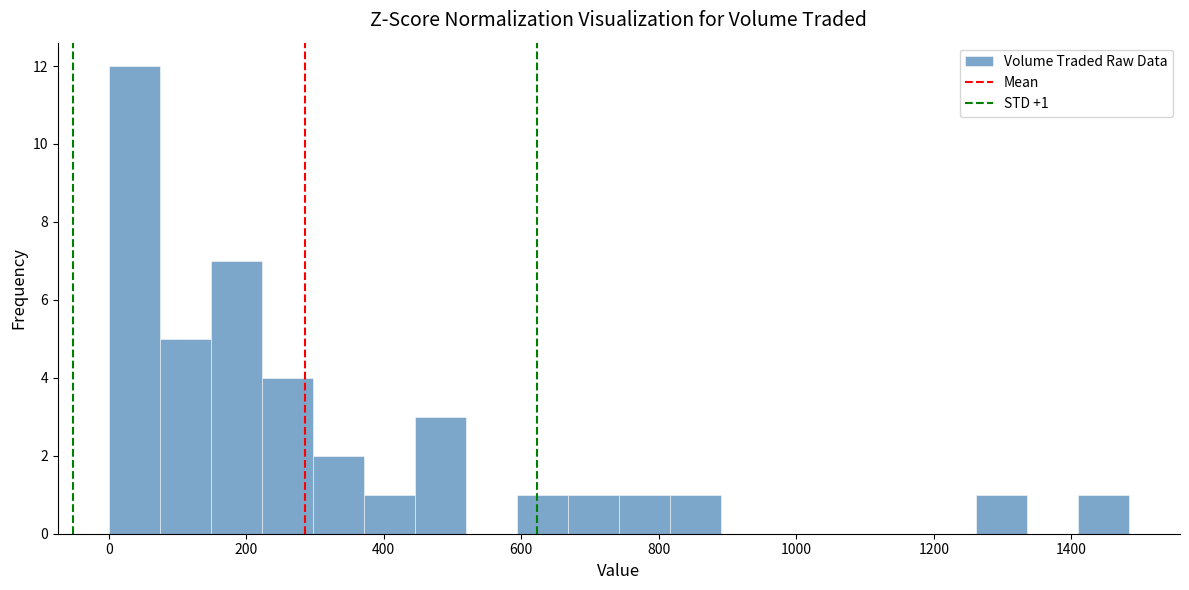

Around what value on the x-axis is the tallest bar? Give the approximate position of its centre, as read against the axis.

40